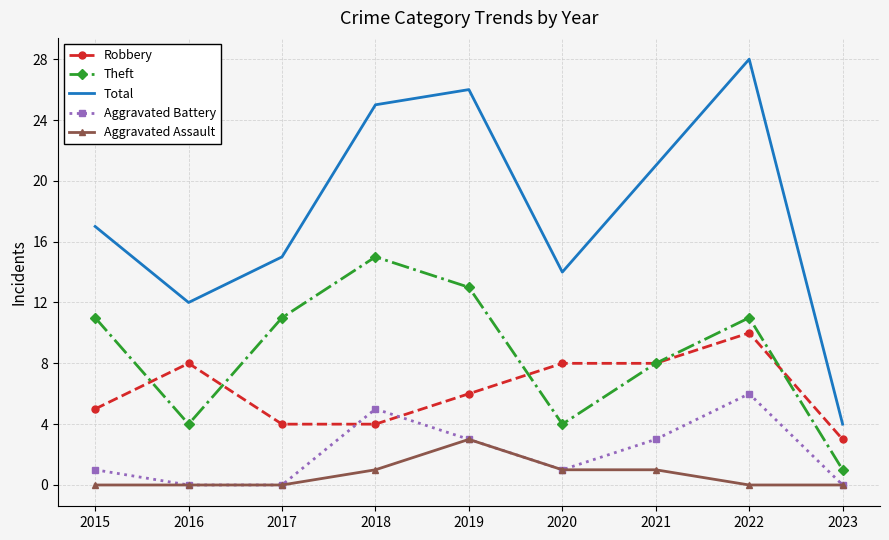

Reading right to left, extract all data points from this chart.

Robbery: 2023=3	2022=10	2021=8	2020=8	2019=6	2018=4	2017=4	2016=8	2015=5
Theft: 2023=1	2022=11	2021=8	2020=4	2019=13	2018=15	2017=11	2016=4	2015=11
Total: 2023=4	2022=28	2021=21	2020=14	2019=26	2018=25	2017=15	2016=12	2015=17
Aggravated Battery: 2023=0	2022=6	2021=3	2020=1	2019=3	2018=5	2017=0	2016=0	2015=1
Aggravated Assault: 2023=0	2022=0	2021=1	2020=1	2019=3	2018=1	2017=0	2016=0	2015=0